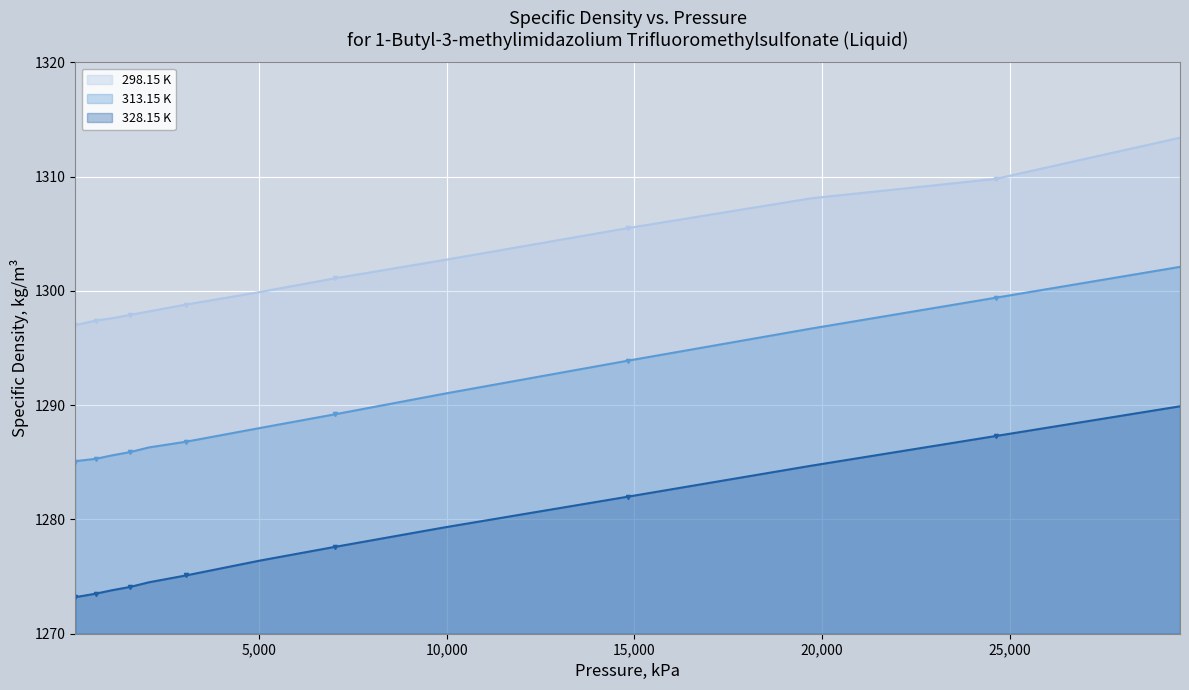

Which series has the largest total across all categories?

298.15 K (line)